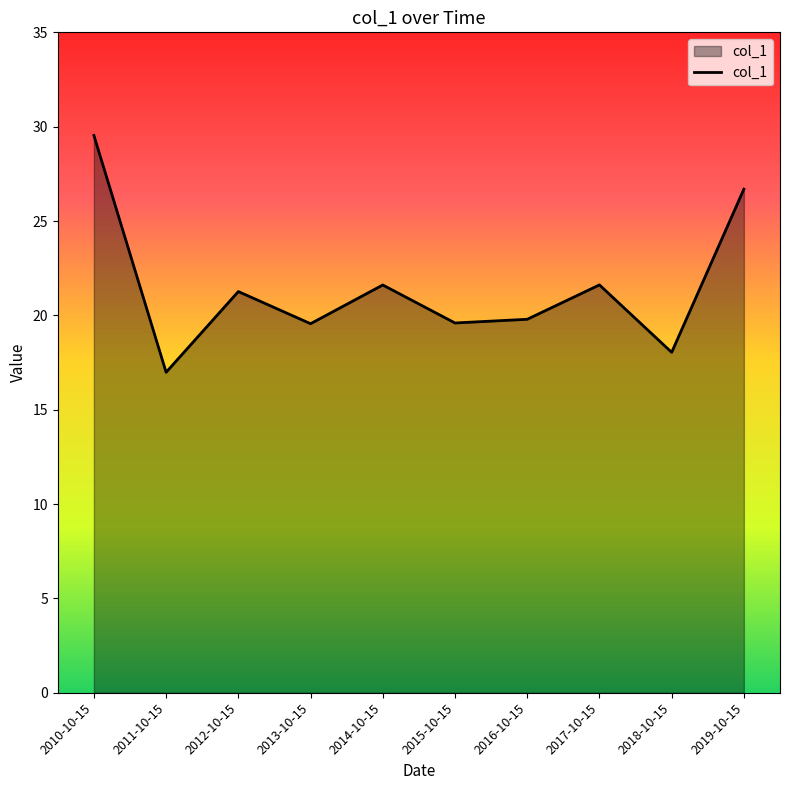

At which category does the chart reach its peak across all series?

2010-10-15